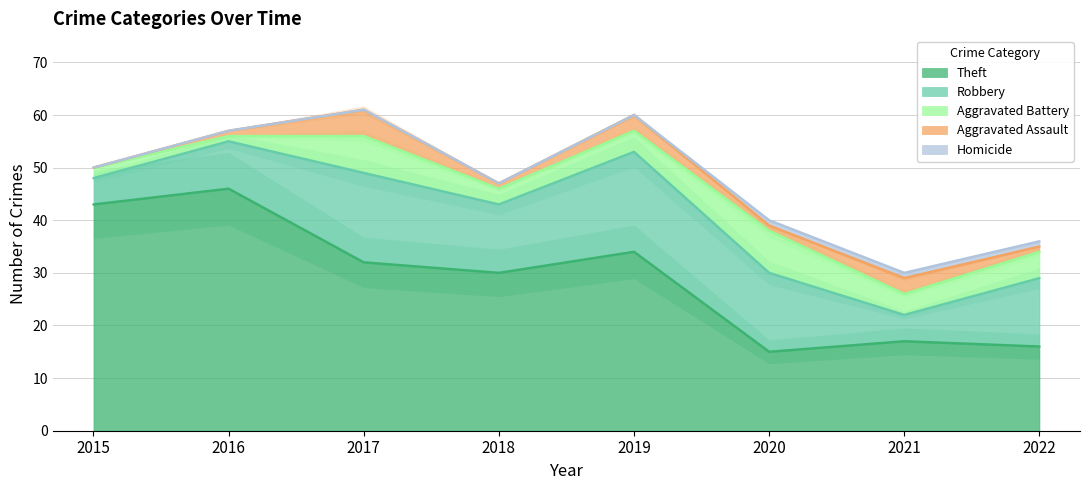

True or false: Aggravated Assault has a value of 1 at 2022.

False